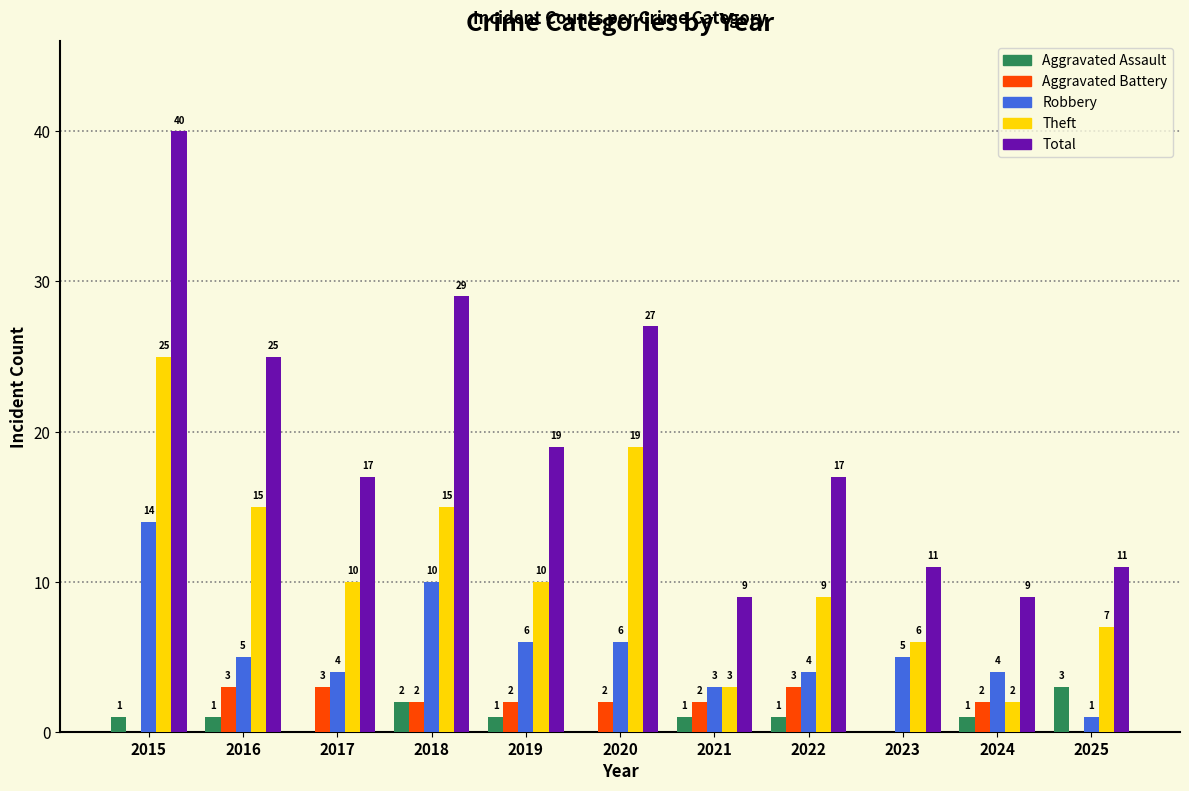

What is the sum of all Theft values?

121